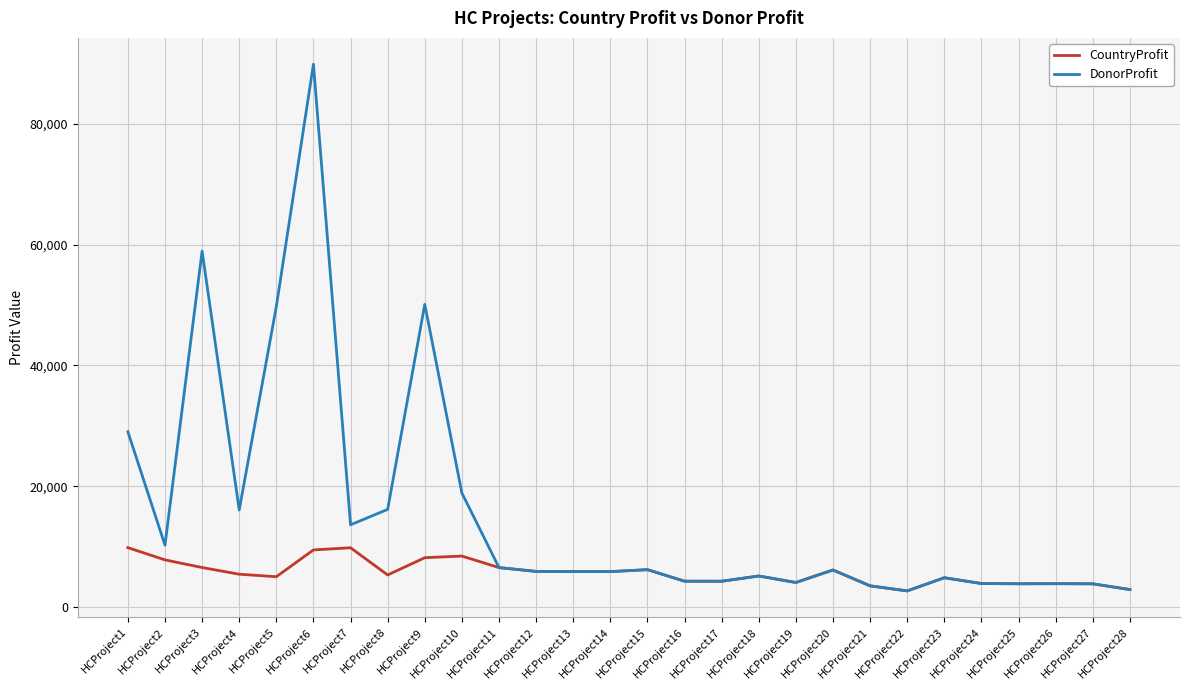

Which category has the highest value across all series?

HCProject6